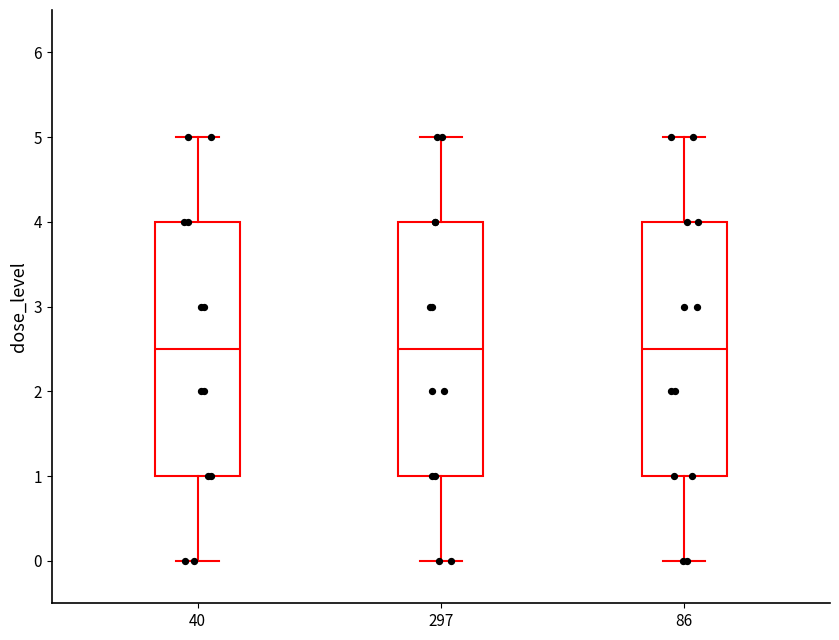

Reading left to right, read every box against the y-axis: the position of its median line, the range the box covers, and the ends of its whiskers. The values are not printed on the chart, so give them approximately, as read against the axis.

40: median 2.5, box 1.0 to 4.0, whiskers 0.0 to 5.0
297: median 2.5, box 1.0 to 4.0, whiskers 0.0 to 5.0
86: median 2.5, box 1.0 to 4.0, whiskers 0.0 to 5.0